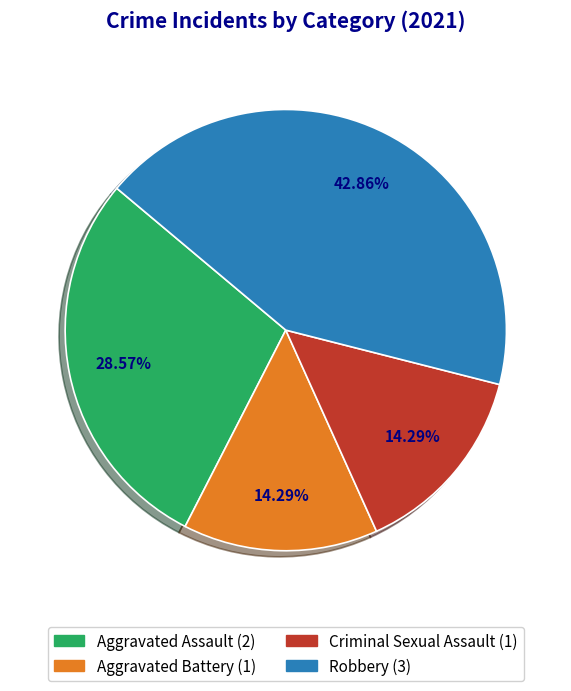

Which slice is the largest?

Robbery